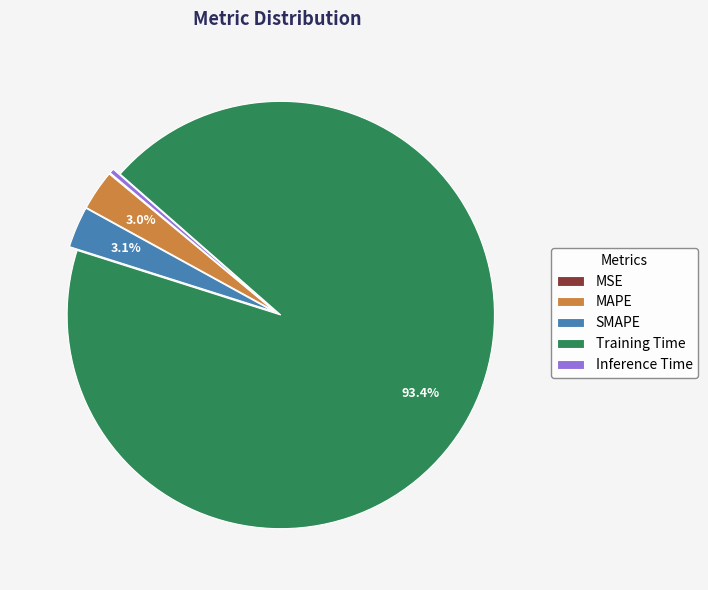

What percentage is the Training Time slice, to the nearest percent?

93%